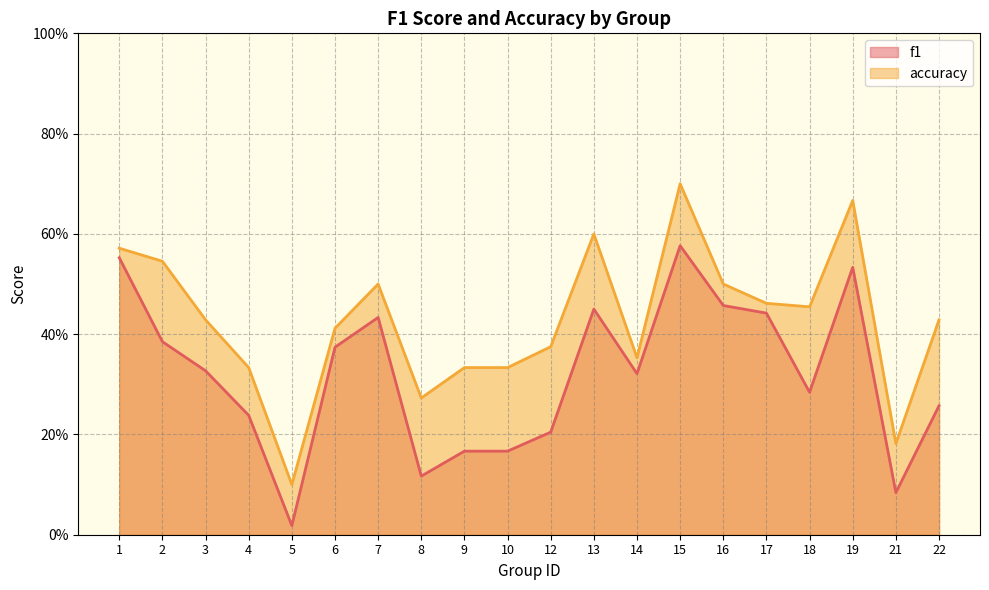

True or false: f1 and accuracy intersect in this chart.

False